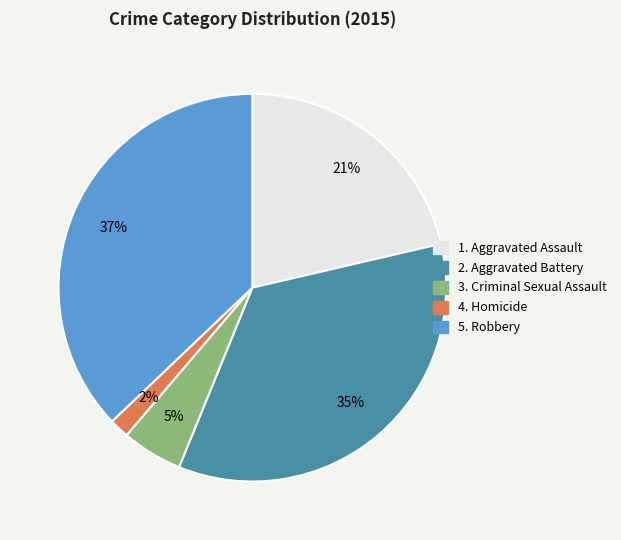

How many slices are in this pie chart?

5